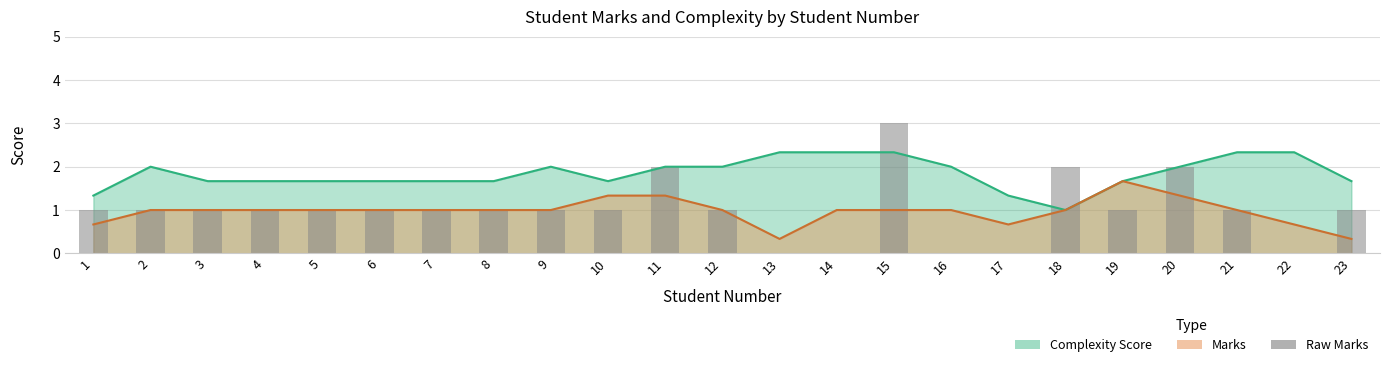

The chart shows a value of 1 at 7. True or false?

True